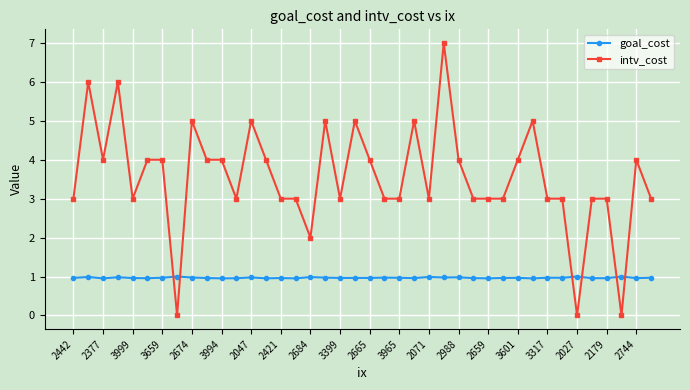

What is the maximum value shown in the chart?

7.0